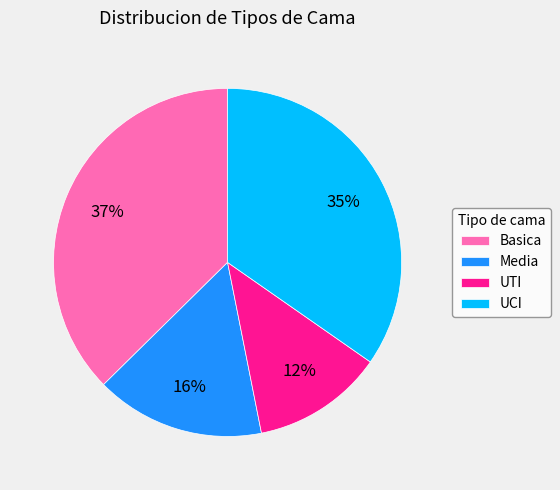

To the nearest percent, what is the difference between the largest and smallest slice percentages?

25%